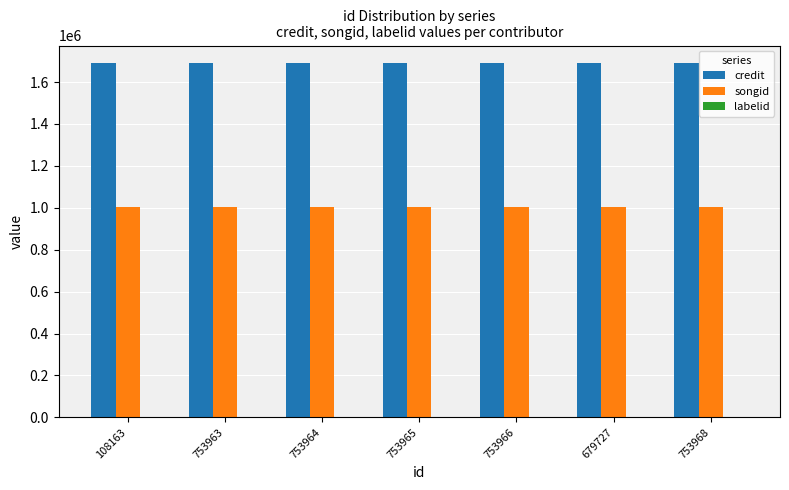

What is the maximum value shown in the chart?

1689637